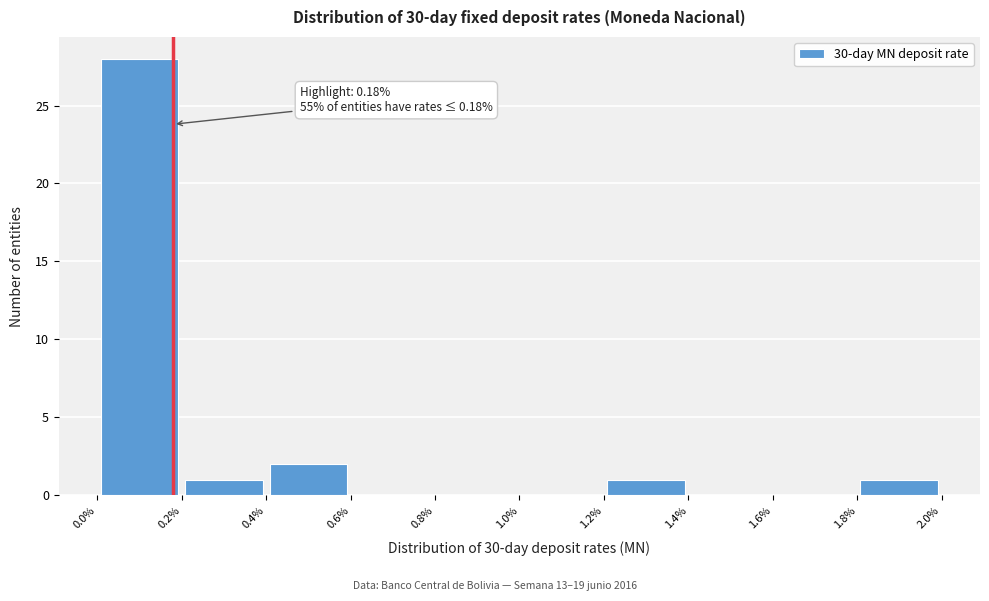

Over which range of the x-axis is the bar tallest?

0.0% to 0.2%